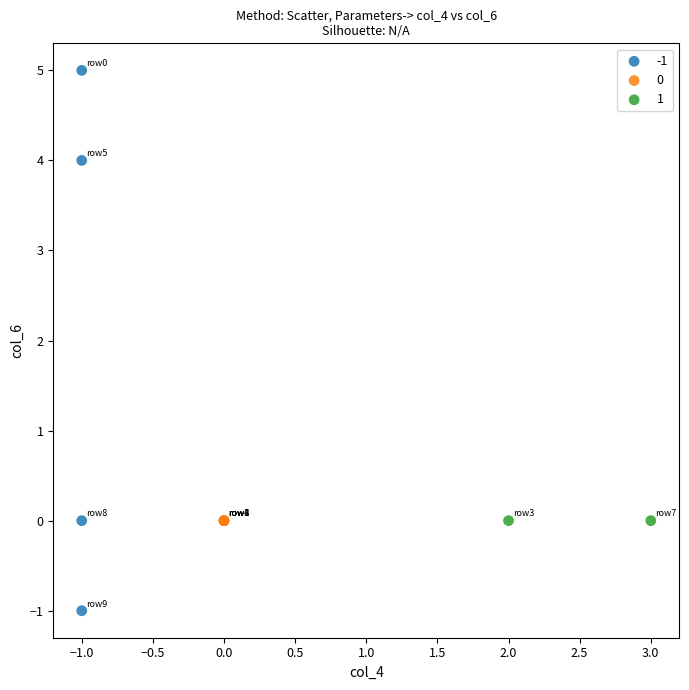

What are all the series names shown in the legend?

-1, 0, 1